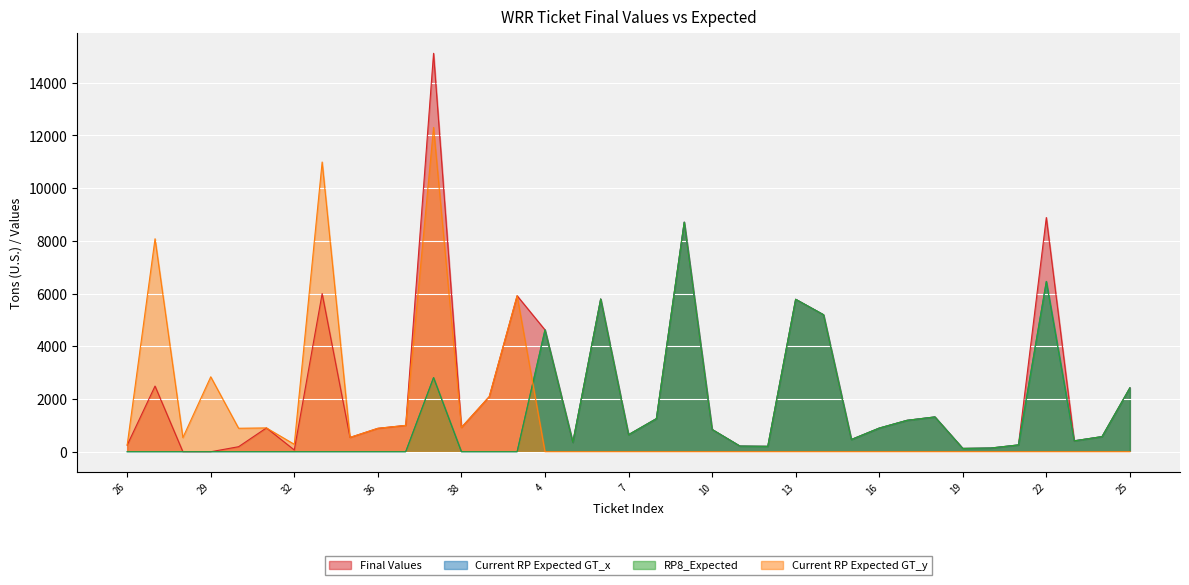

Is it true that RP8_Expected equals 0.0 at 29?

True